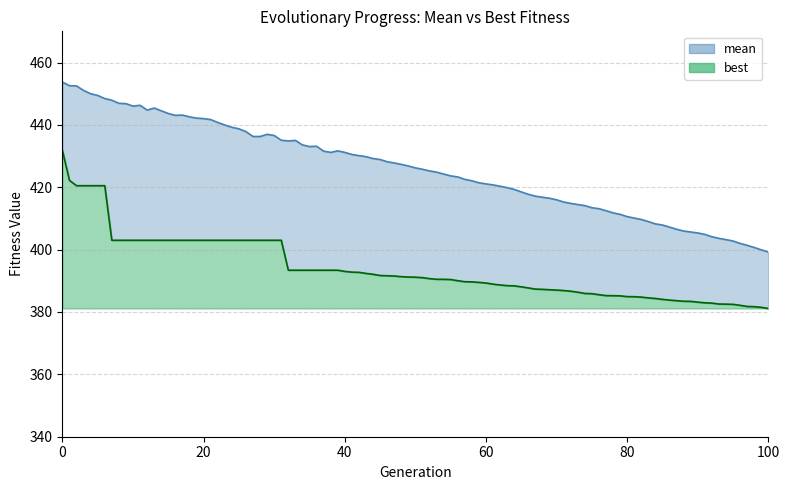

What is the greatest value displayed?

453.7